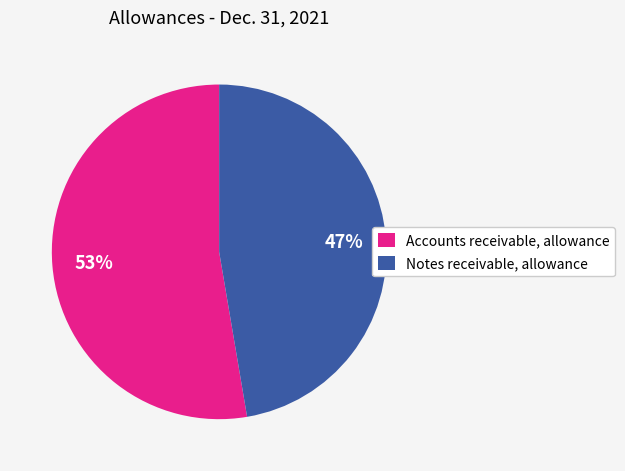

Is the sum of Accounts receivable, allowance and Notes receivable, allowance greater than half?

Yes